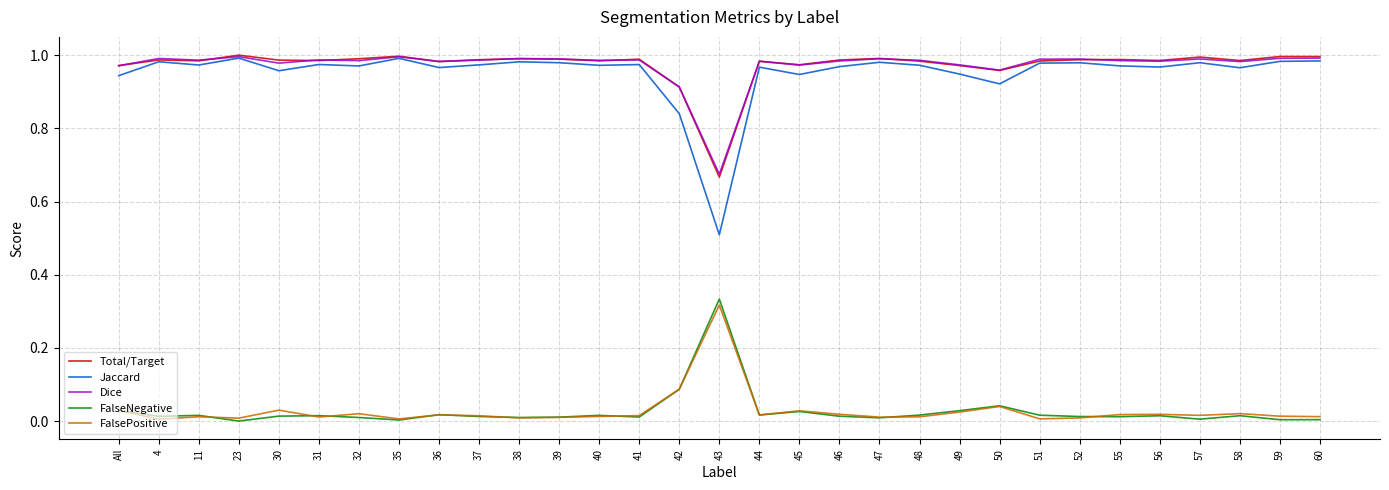

At which label does Total/Target reach its minimum?

43